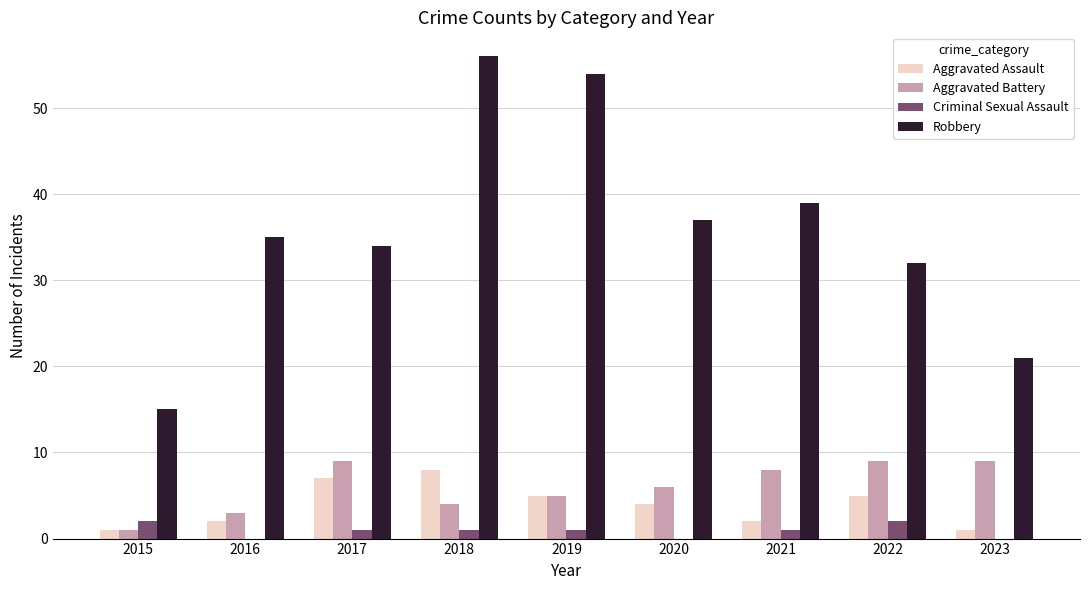

Is the value of Aggravated Assault at 2018 greater than the value of Criminal Sexual Assault at 2022?

Yes